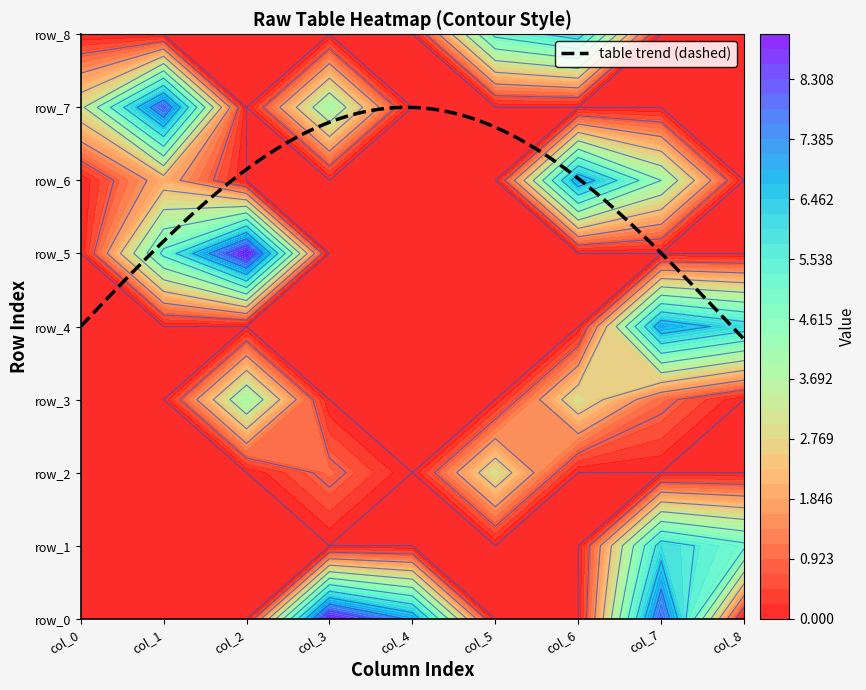

How many row_7 values are between 0 and 3?

7